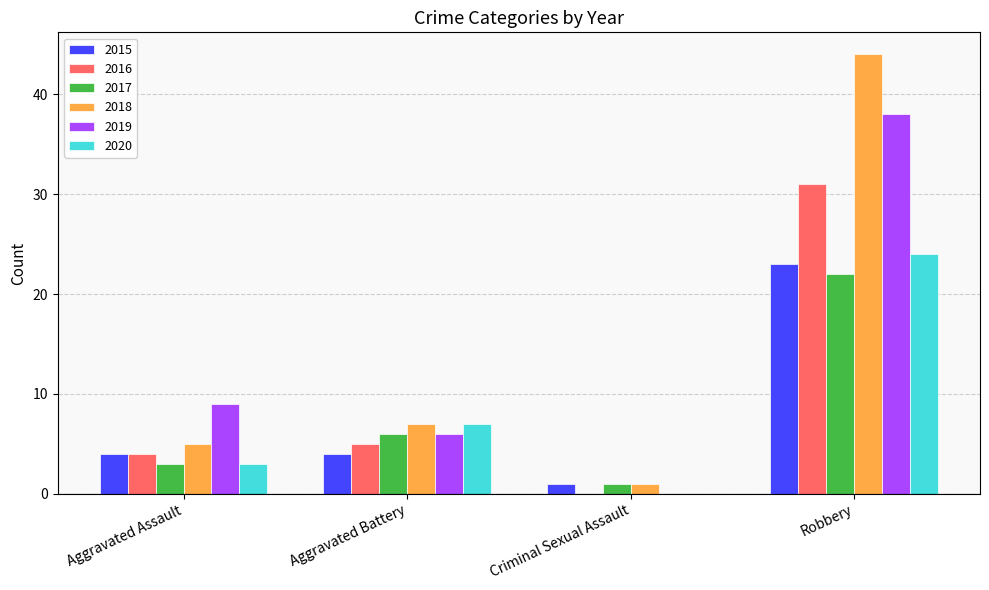

Which series has the largest total across all categories?

2018